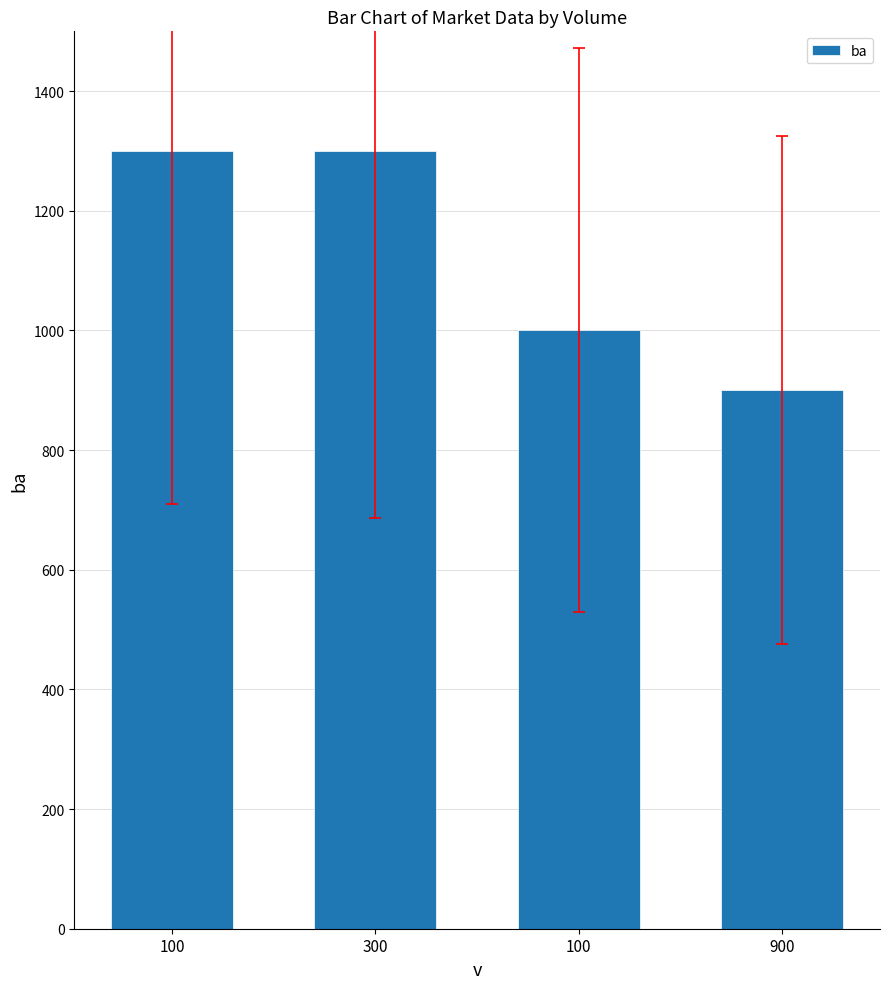

Reading right to left, what are all the values shown in this chart?

900	1000	1300	1300